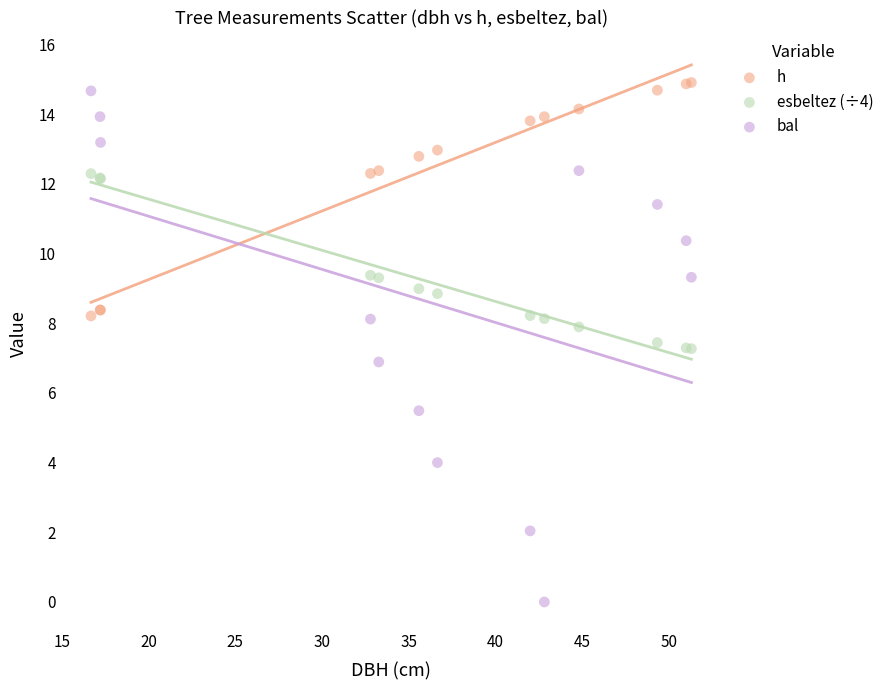

Which series has the widest spread of Y values?

bal